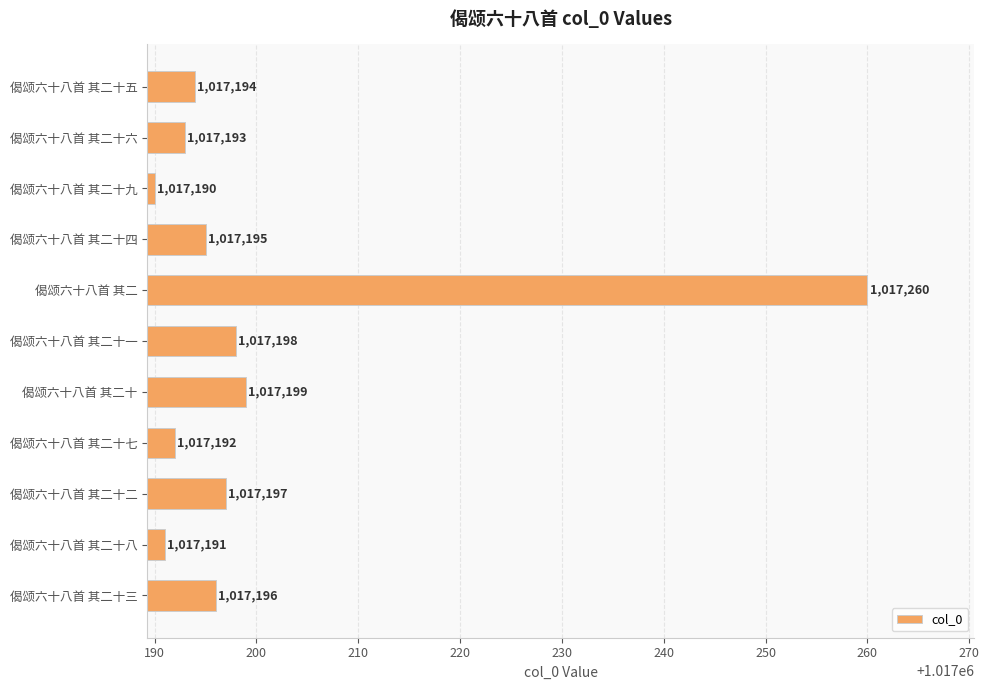

Rank the categories by value from highest to lowest.

偈颂六十八首 其二, 偈颂六十八首 其二十, 偈颂六十八首 其二十一, 偈颂六十八首 其二十二, 偈颂六十八首 其二十三, 偈颂六十八首 其二十四, 偈颂六十八首 其二十五, 偈颂六十八首 其二十六, 偈颂六十八首 其二十七, 偈颂六十八首 其二十八, 偈颂六十八首 其二十九